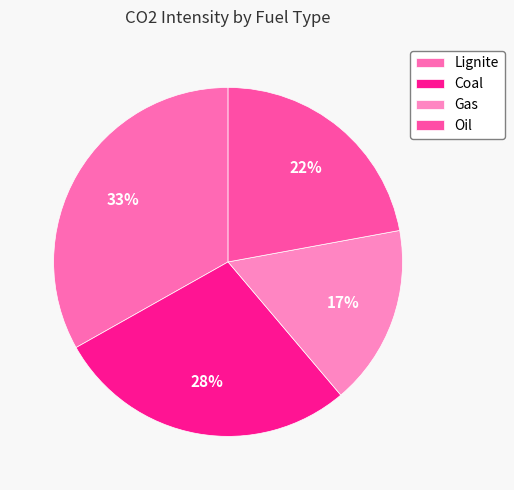

Between Coal and Lignite, which is larger?

Lignite